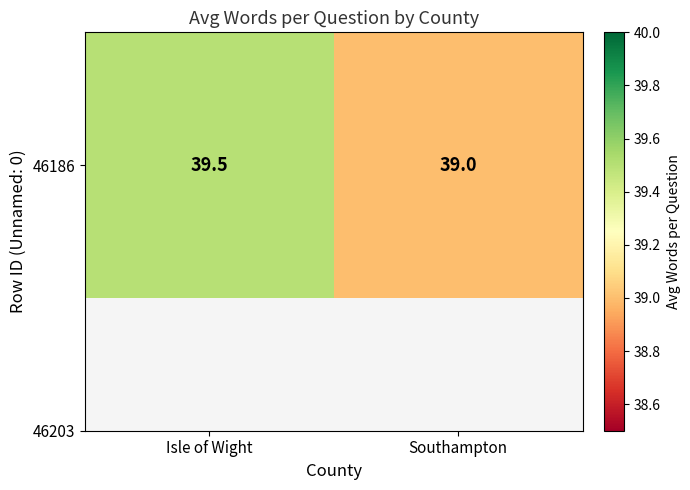

The chart shows a value of 15.1 at Southampton. True or false?

False